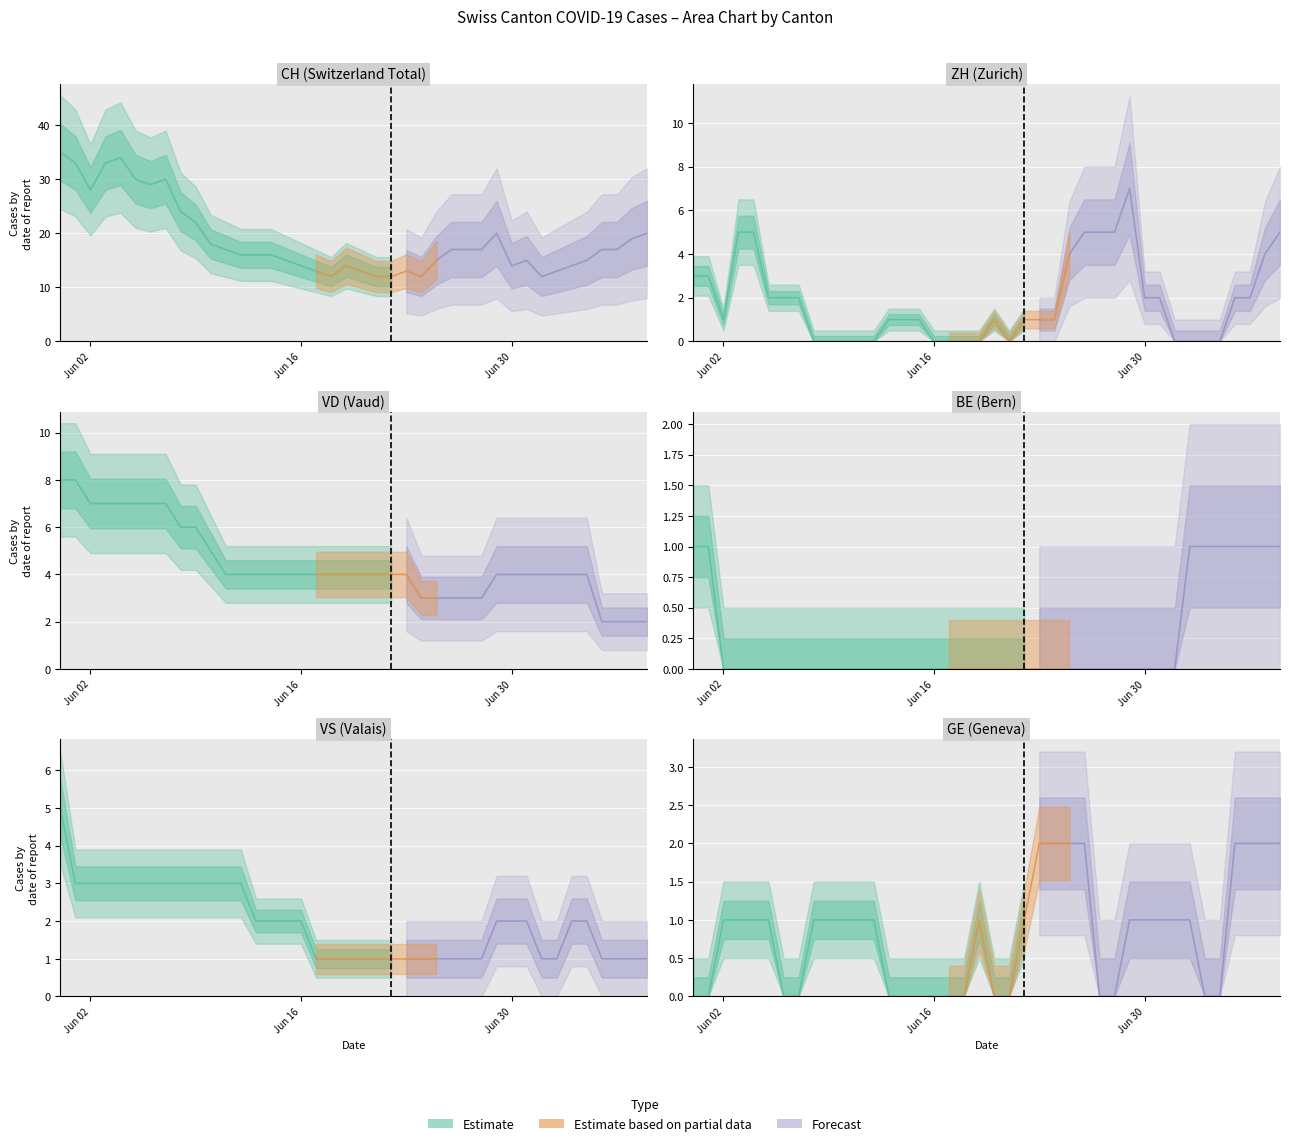

Which series ends up on top after the final intersection of VS and ZH?

ZH